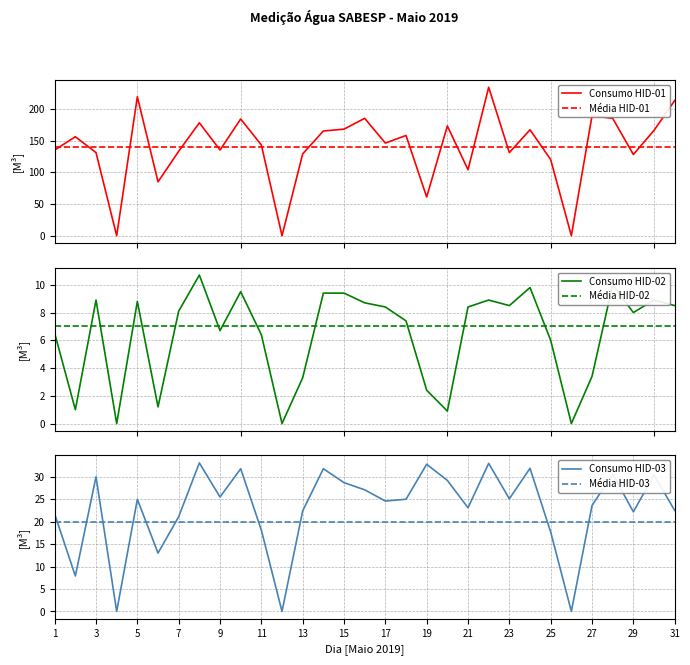

Which series has the largest range (max minus min)?

Consumo HID-01